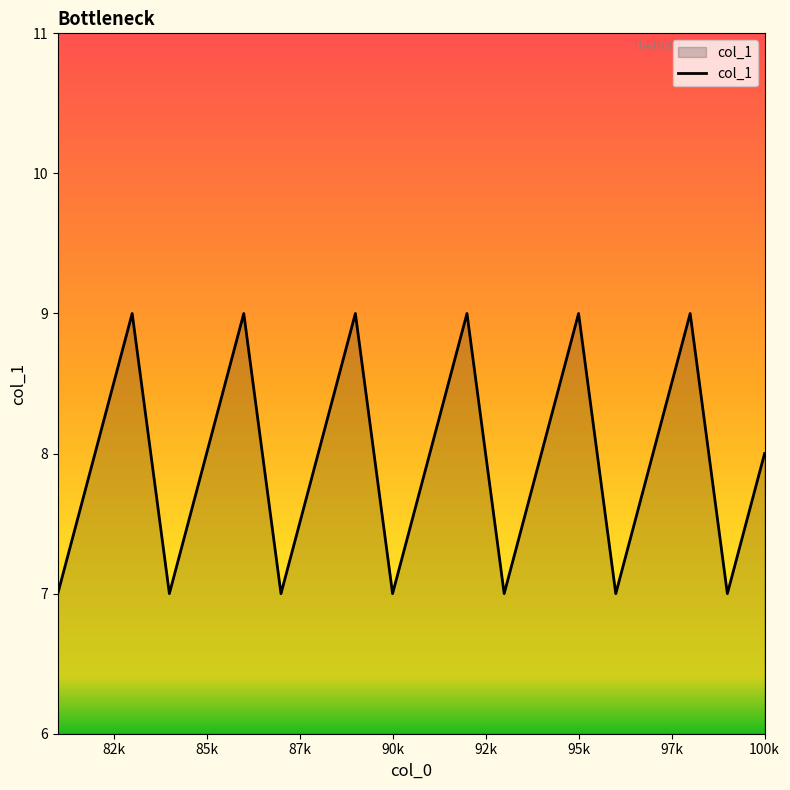

What is the maximum value shown in the chart?

9